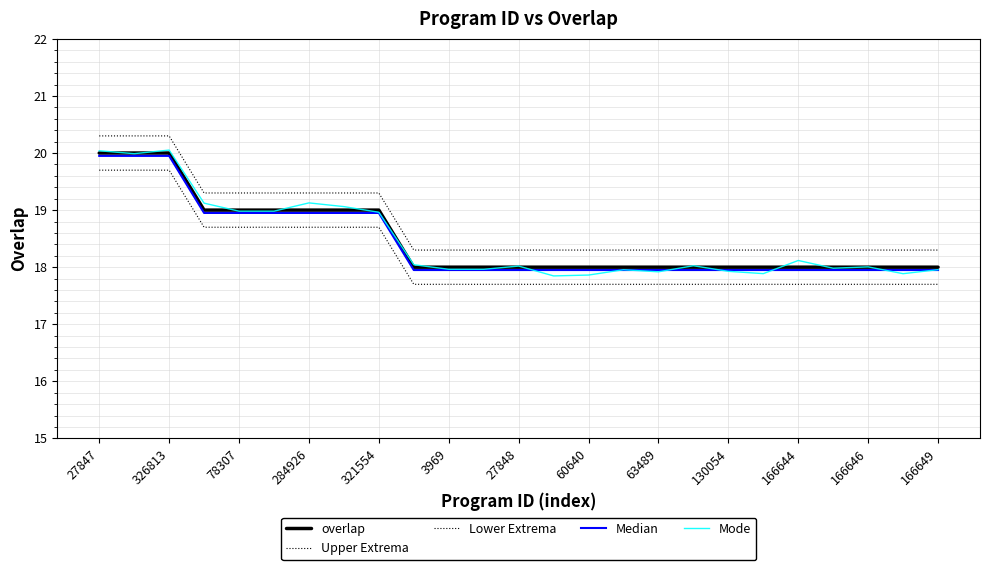

What is the highest value of the Upper Extrema series?

20.3